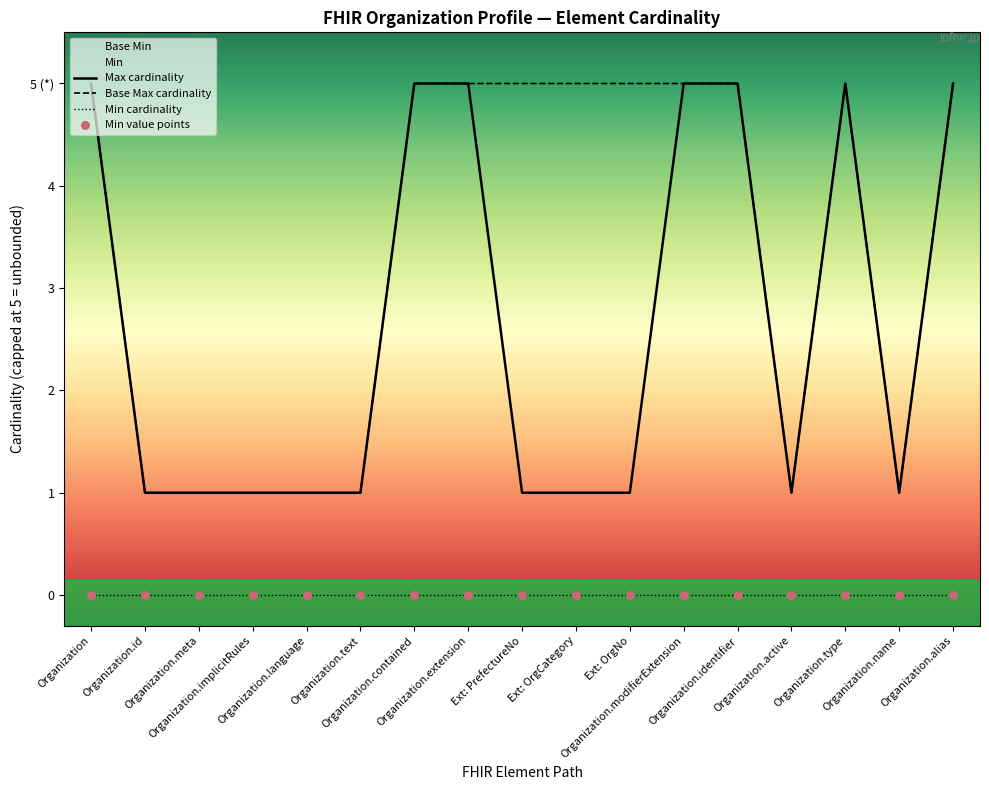

At which category is the sum across all series the highest?

Organization